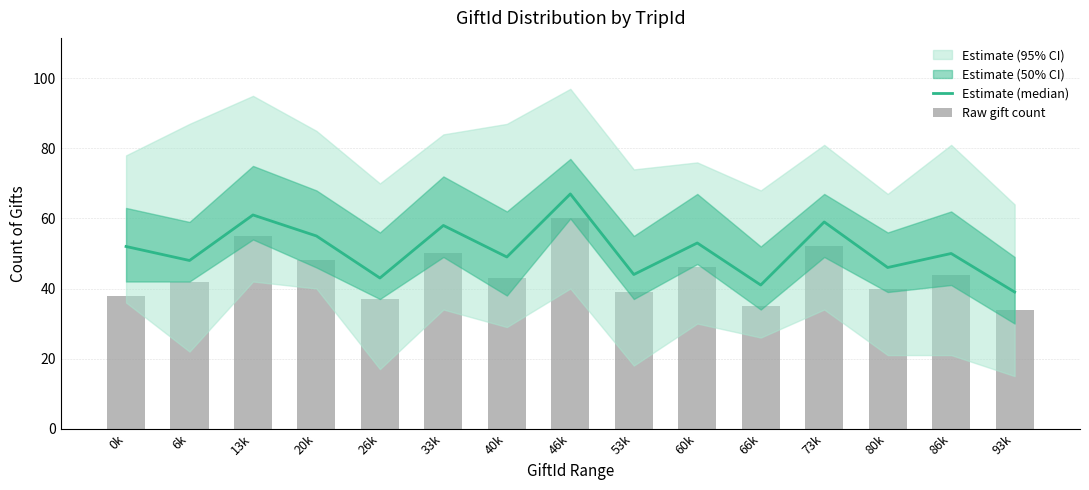

At which category is the sum across all series the highest?

46k